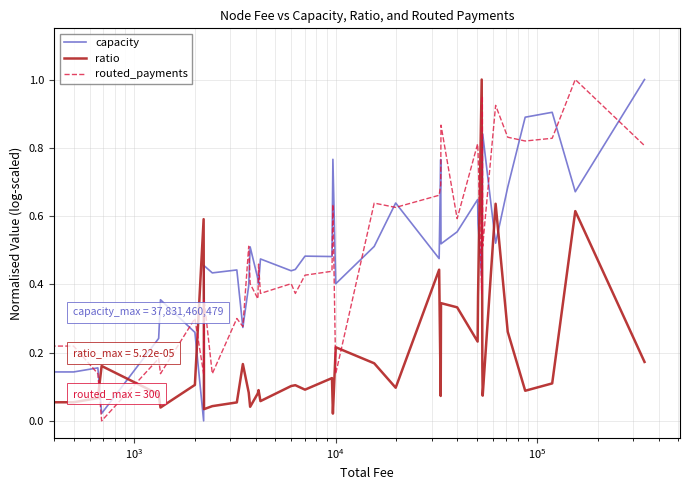

True or false: ratio and capacity intersect in this chart.

True